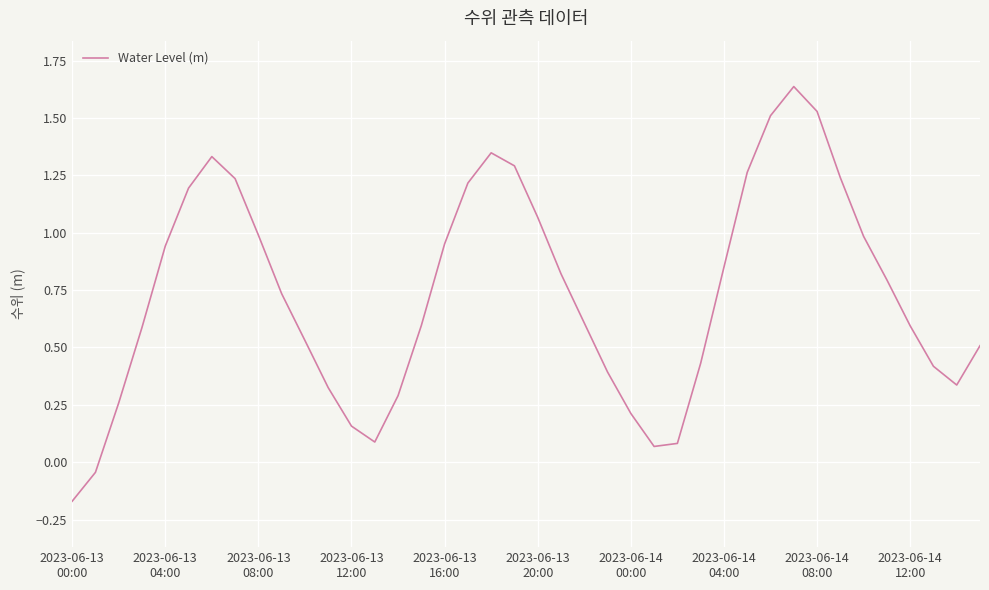

Count the number of values greater than 0.

38